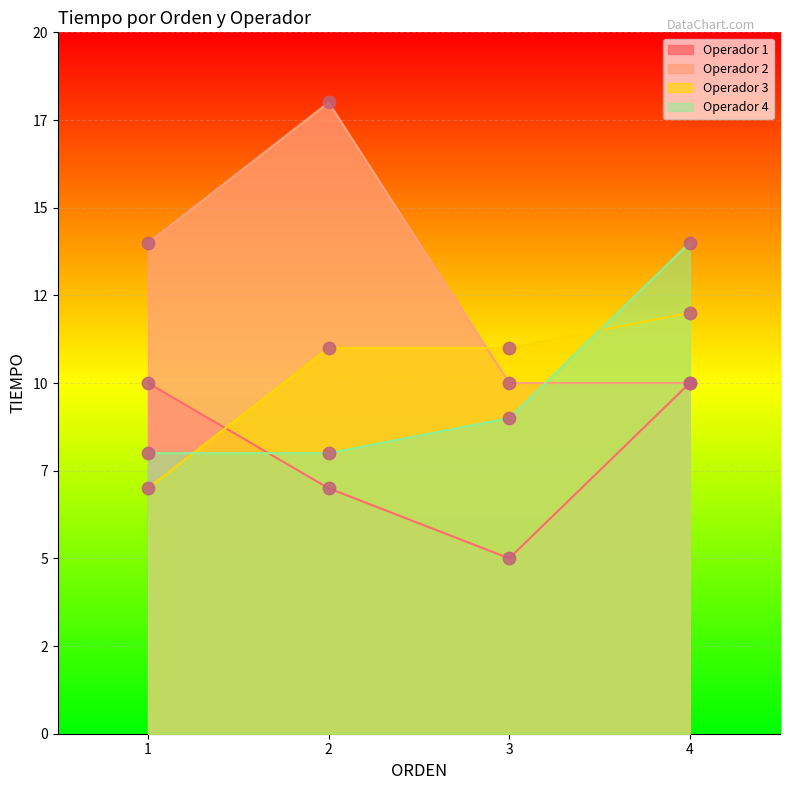

Which series has the largest Y range (max minus min)?

Operador 2